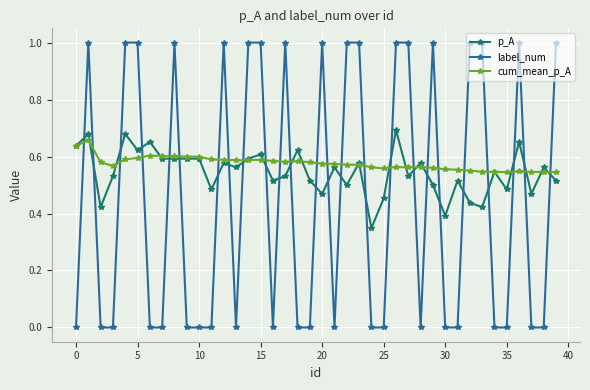

After their last crossing, which series has the higher values: p_A or label_num?

label_num